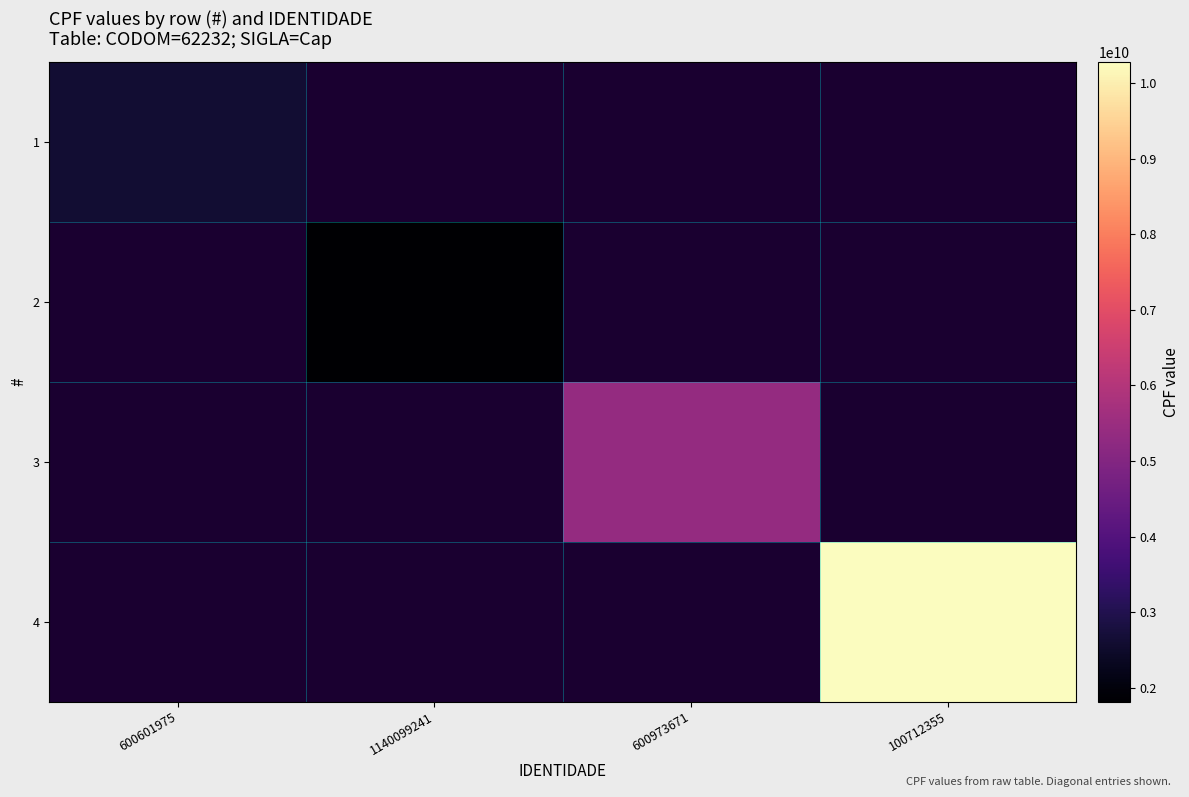

What is the maximum value shown in the chart?

10275653790.0